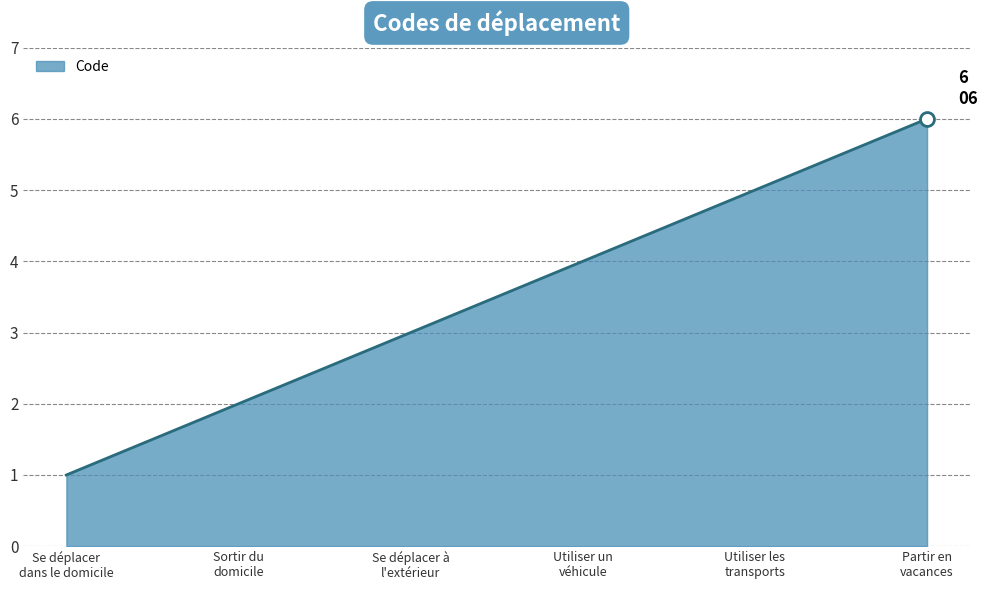

True or false: the data shows 8 at Utiliser les
transports.

False